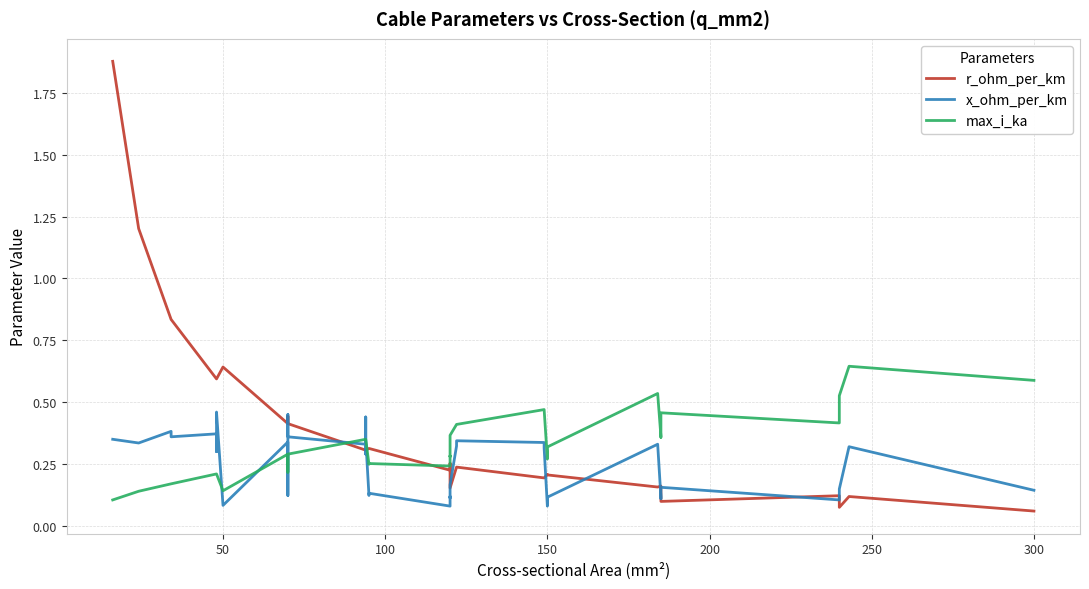

Which series has the widest spread of values?

r_ohm_per_km